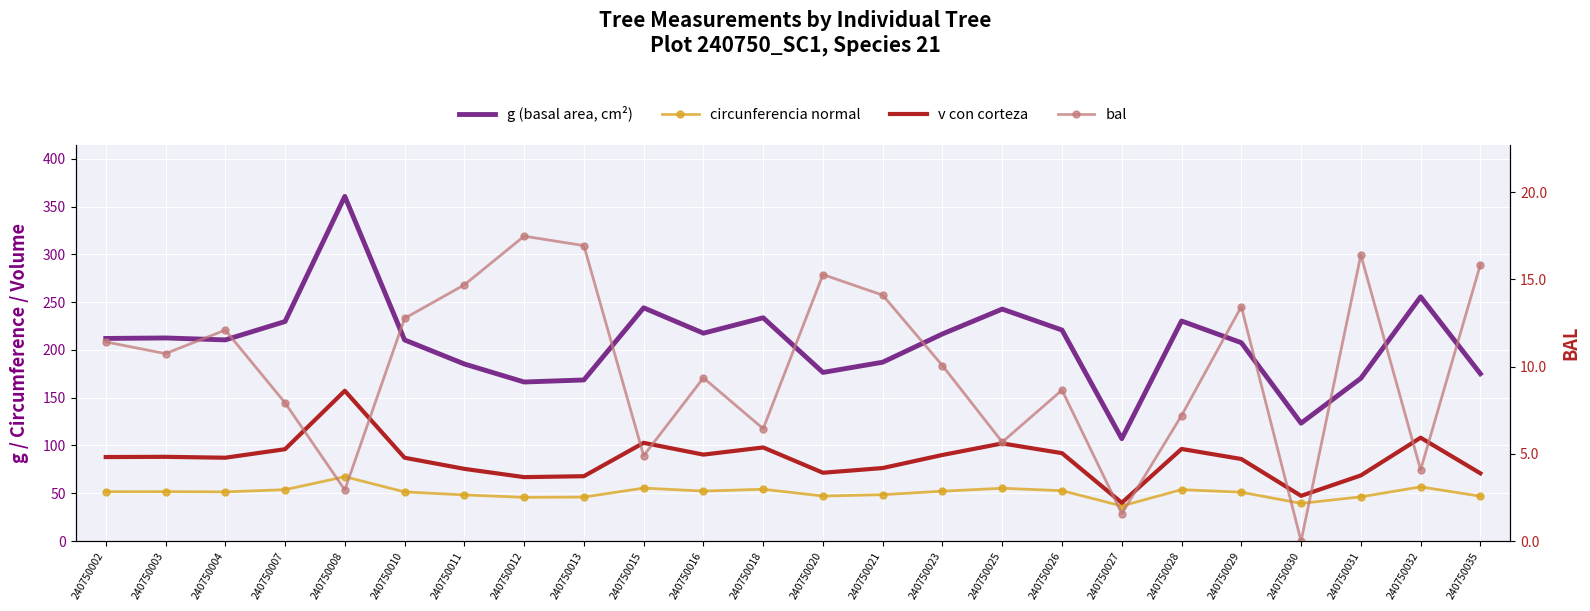

The value of circunferencia normal at 240750007 is 73.3. True or false?

False